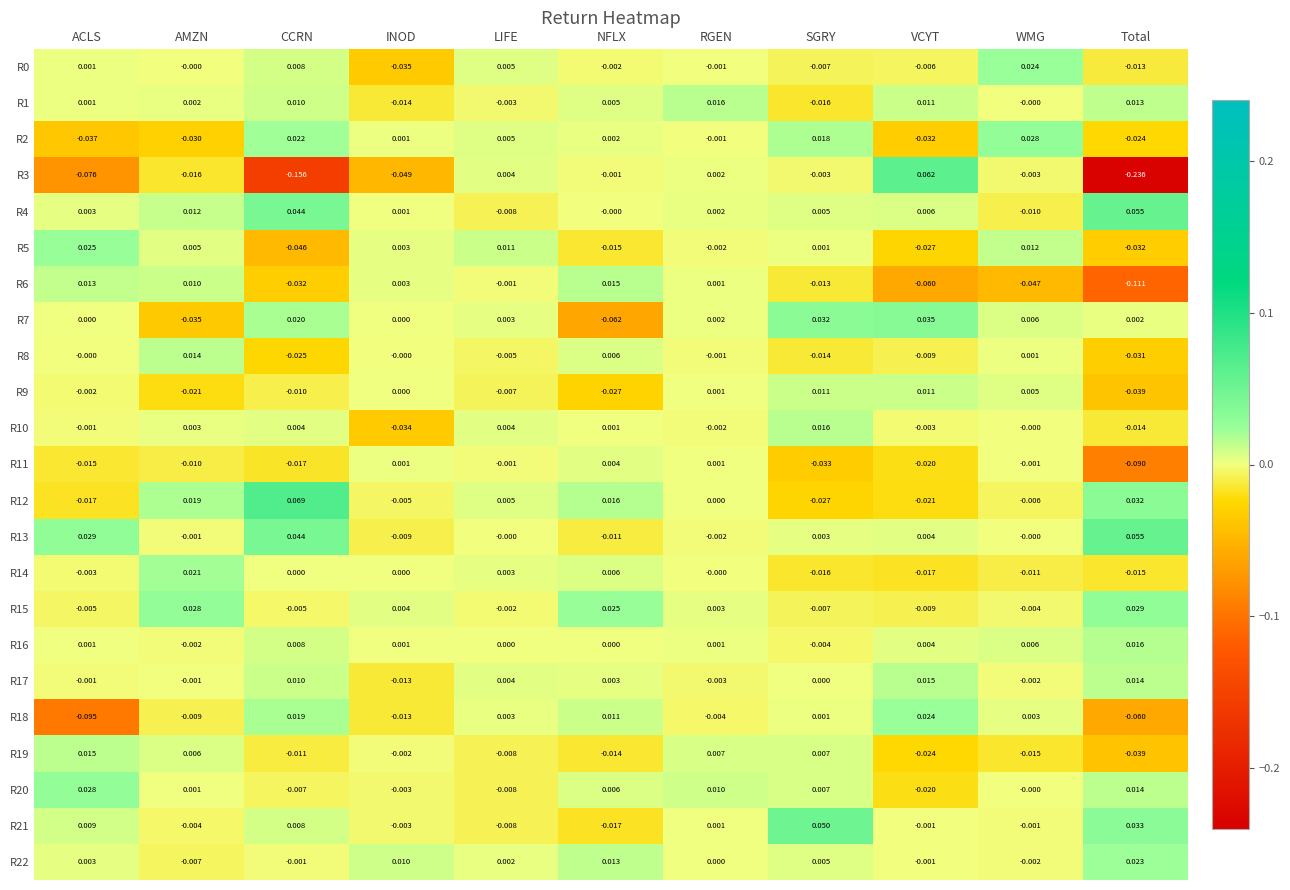

Is the value of R10 at AMZN greater than the value of R2 at Total?

Yes